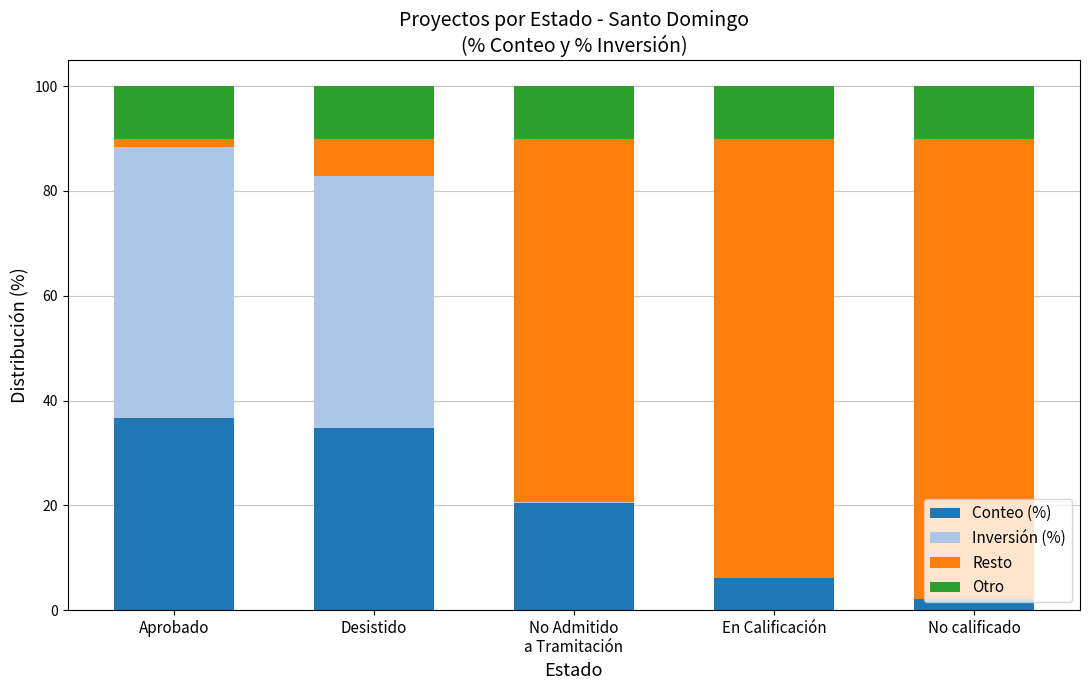

True or false: Conteo (%) has a value of 36.7 at Aprobado.

True